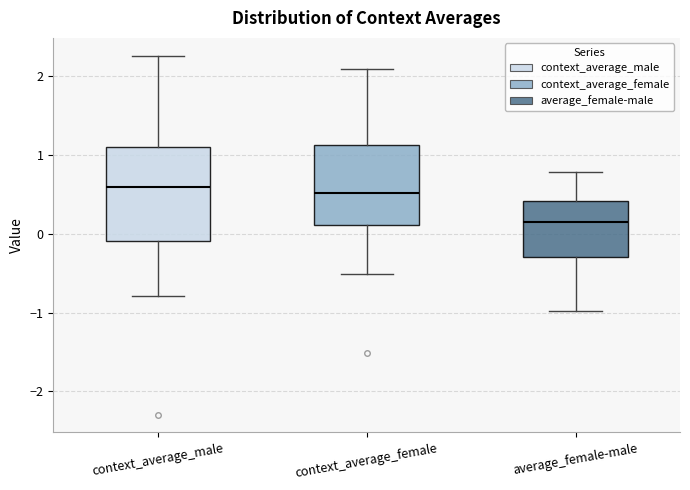

Reading left to right, read every box against the y-axis: the position of its median line, the range the box covers, and the ends of its whiskers. The values are not printed on the chart, so give them approximately, as read against the axis.

context_average_male: median 0.6, box -0.1 to 1.1, whiskers -0.8 to 2.3
context_average_female: median 0.5, box 0.1 to 1.1, whiskers -0.5 to 2.1
average_female-male: median 0.1, box -0.3 to 0.4, whiskers -1.0 to 0.8